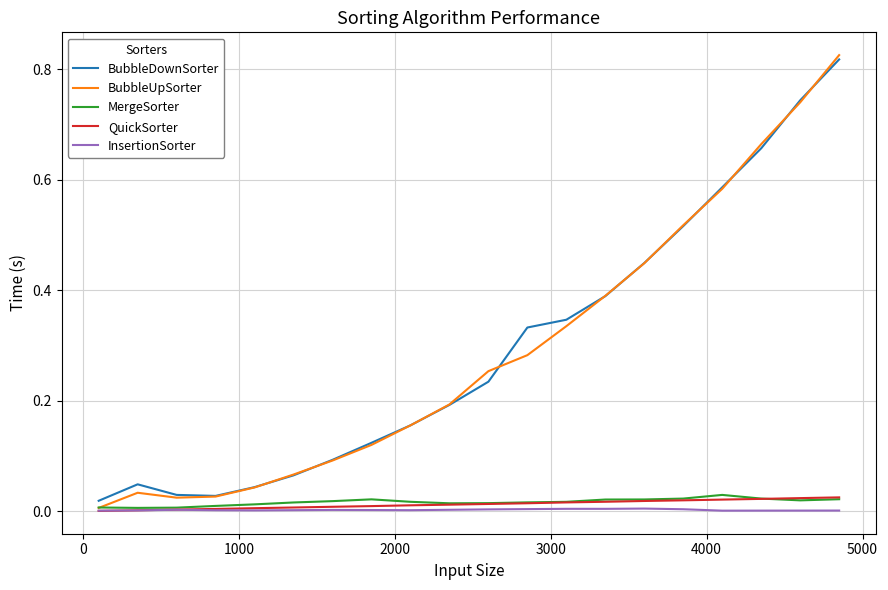

Which series has the widest spread of values?

BubbleUpSorter